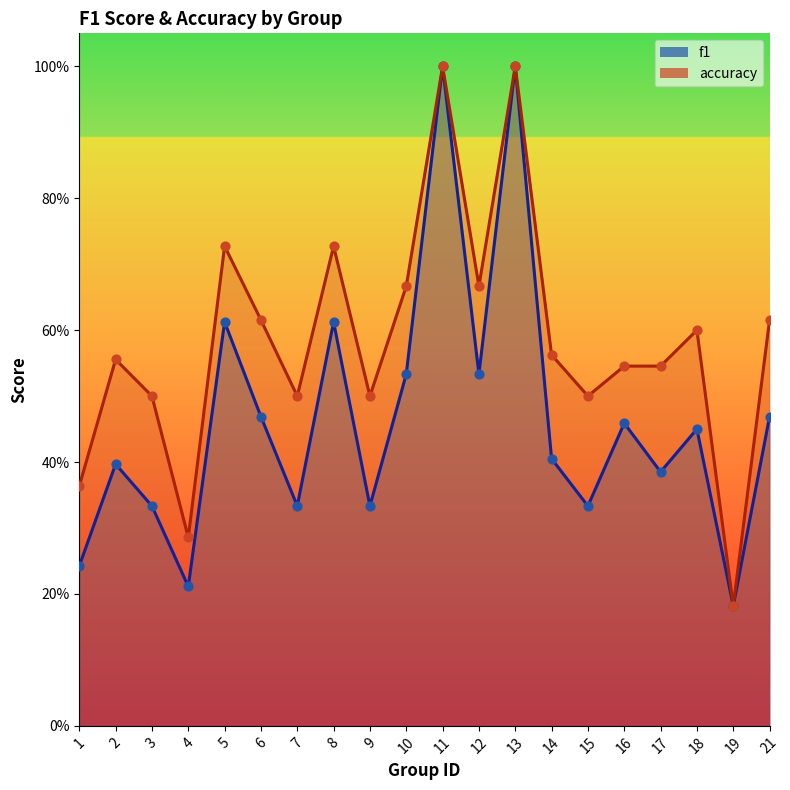

At which category is the sum across all series the highest?

11